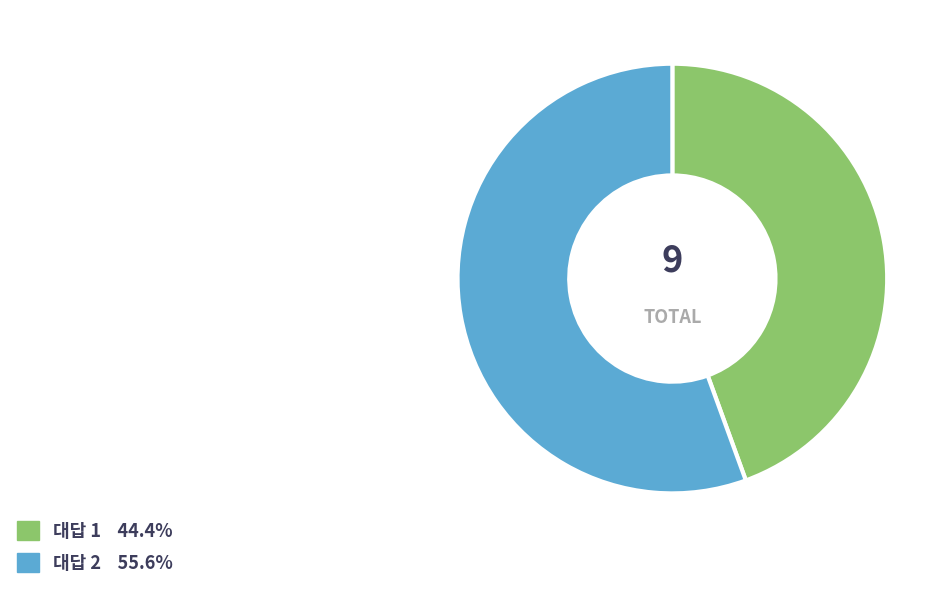

Is there any slice that represents more than half of the pie?

Yes